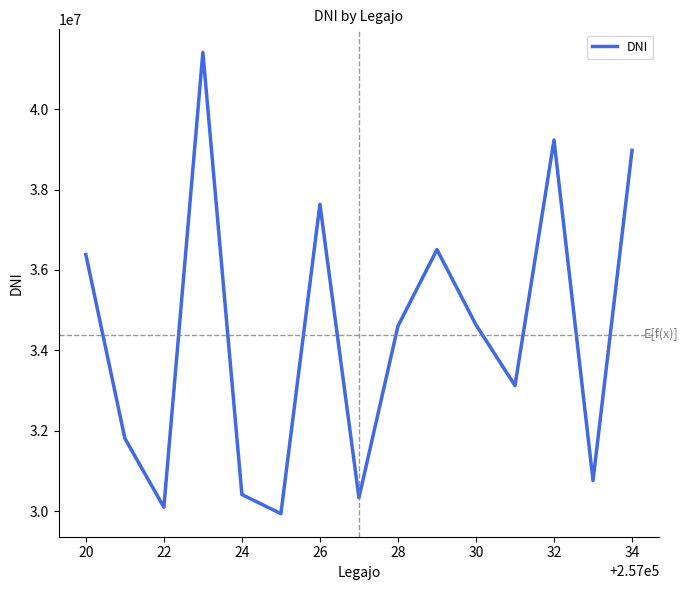

What is the smallest value displayed?

29943254